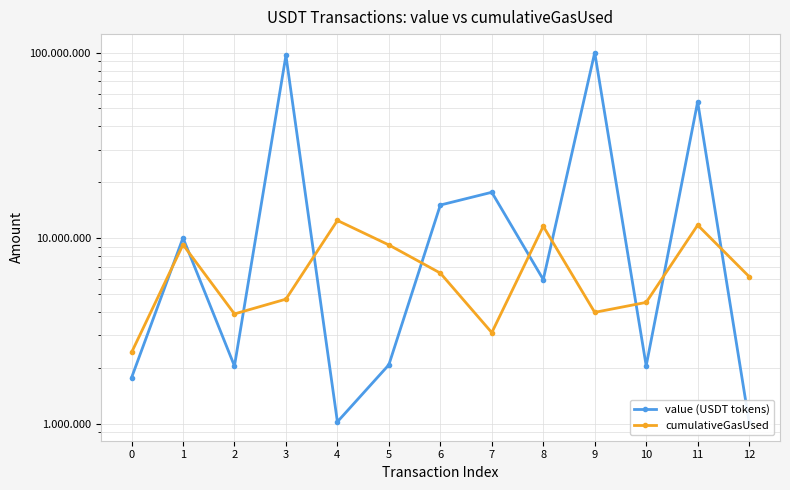

Reading right to left, transcribe all the data shown in this chart.

value (USDT tokens): 1020000	54330158	2054000	100000000	5990000	17680000	15090000	2080000	1025400	96547758	2049000	10043000	1771000
cumulativeGasUsed: 6212979	11766868	4511265	3986168	11594980	3100661	6487764	9198477	12464627	4695623	3910003	9232813	2423010